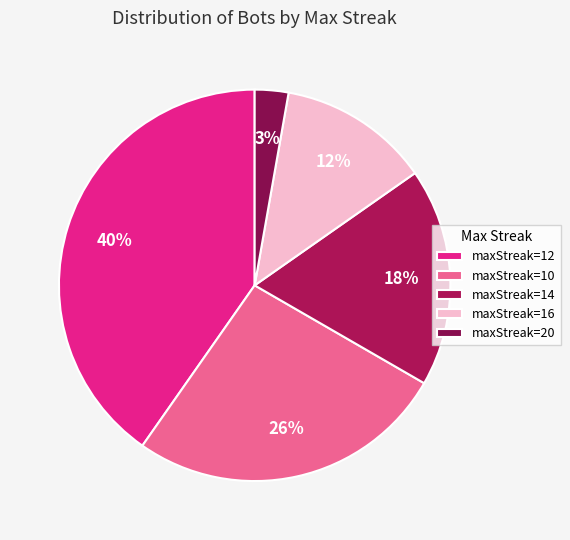

Count the number of slices in the pie.

5